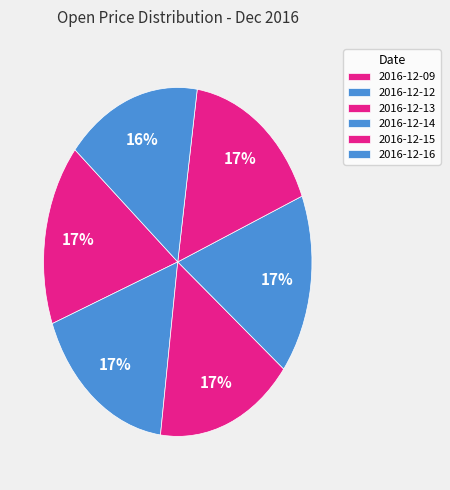

To the nearest percent, what is the average slice percentage?

17%